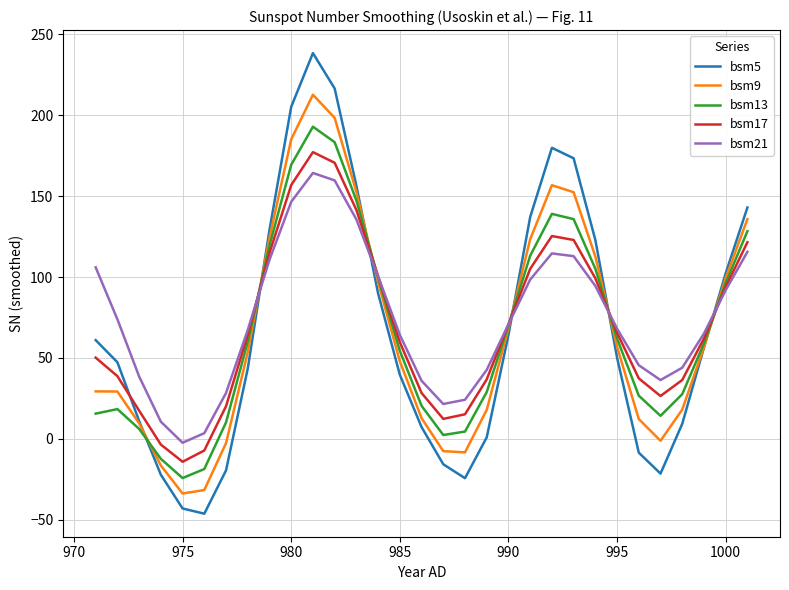

After their last crossing, which series has the higher values: bsm21 or bsm5?

bsm5